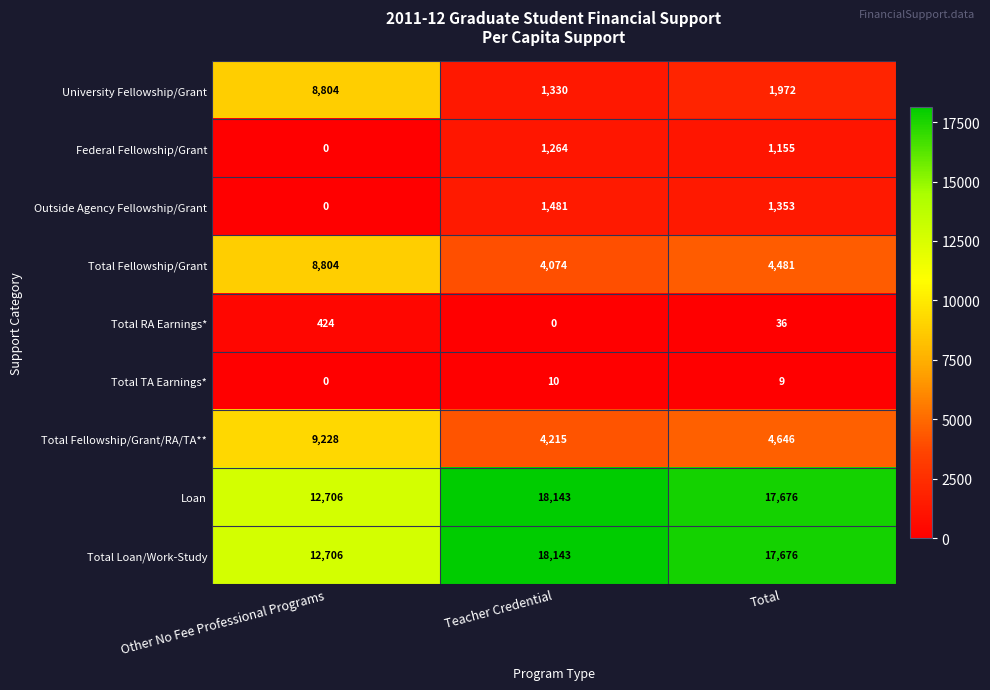

Reading left to right, list all the values displayed in this chart.

University Fellowship/Grant: Other No Fee Professional Programs=8804	Teacher Credential=1330	Total=1972
Federal Fellowship/Grant: Other No Fee Professional Programs=0	Teacher Credential=1264	Total=1155
Outside Agency Fellowship/Grant: Other No Fee Professional Programs=0	Teacher Credential=1481	Total=1353
Total Fellowship/Grant: Other No Fee Professional Programs=8804	Teacher Credential=4074	Total=4481
Total RA Earnings*: Other No Fee Professional Programs=424	Teacher Credential=0	Total=36
Total TA Earnings*: Other No Fee Professional Programs=0	Teacher Credential=10	Total=9
Total Fellowship/Grant/RA/TA**: Other No Fee Professional Programs=9228	Teacher Credential=4215	Total=4646
Loan: Other No Fee Professional Programs=12706	Teacher Credential=18143	Total=17676
Total Loan/Work-Study: Other No Fee Professional Programs=12706	Teacher Credential=18143	Total=17676